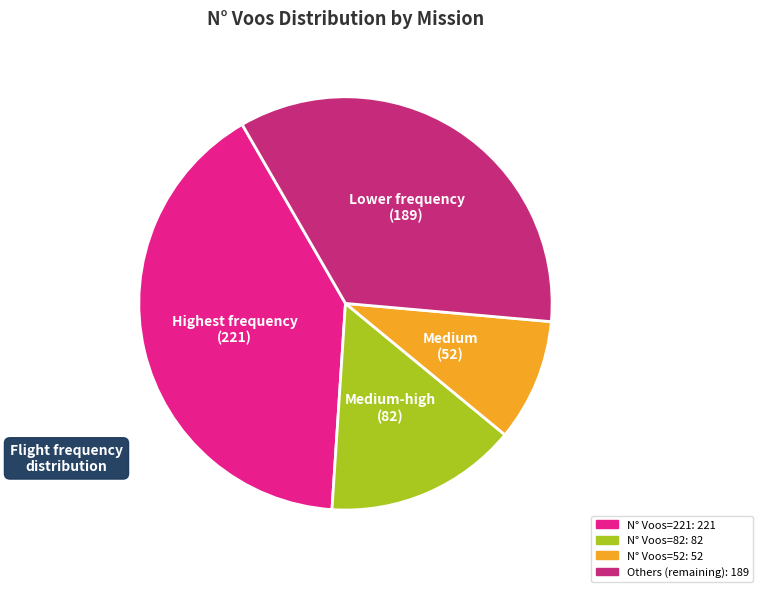

Count the number of slices in the pie.

4